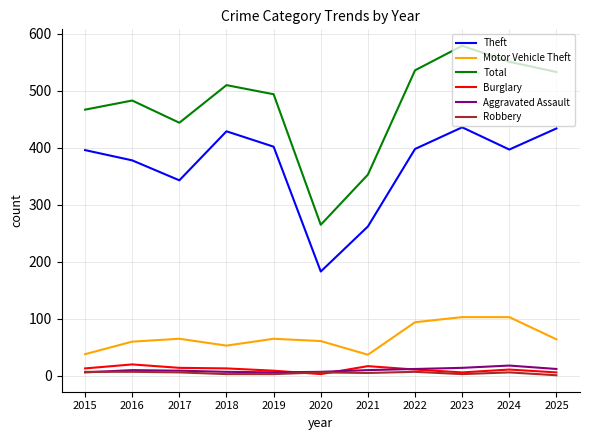

Where does the Robbery series first go above 6?

2015